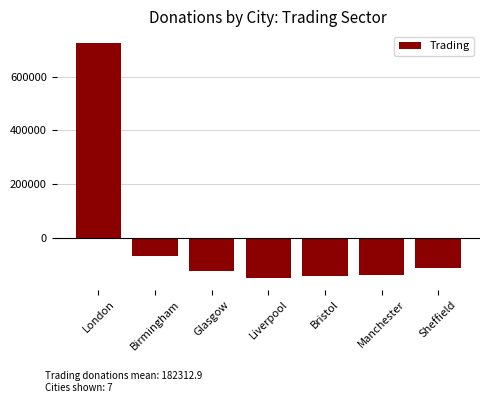

What is the difference between the second highest and minimum values?

82720.0